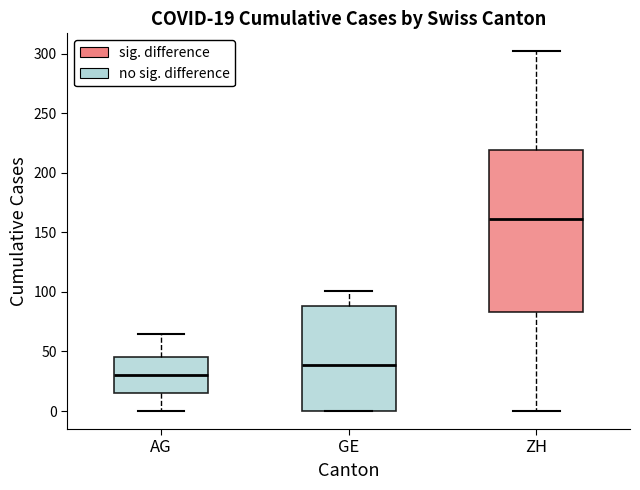

Comparing the boxes themselves (not the whiskers), which one is the tallest?

ZH